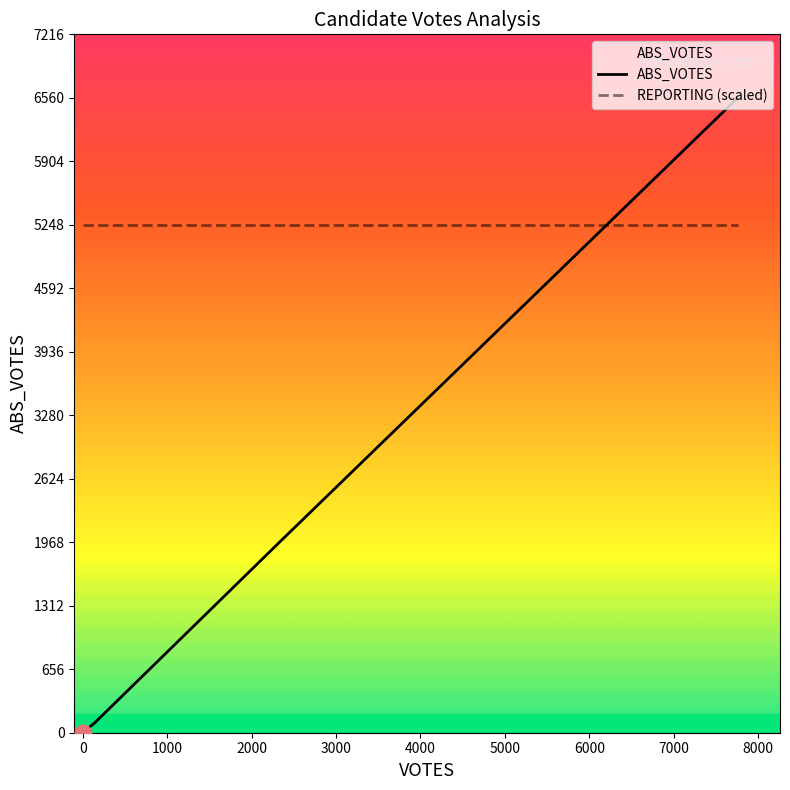

What is the difference between the maximum and minimum values in the ABS_VOTES series?

6560